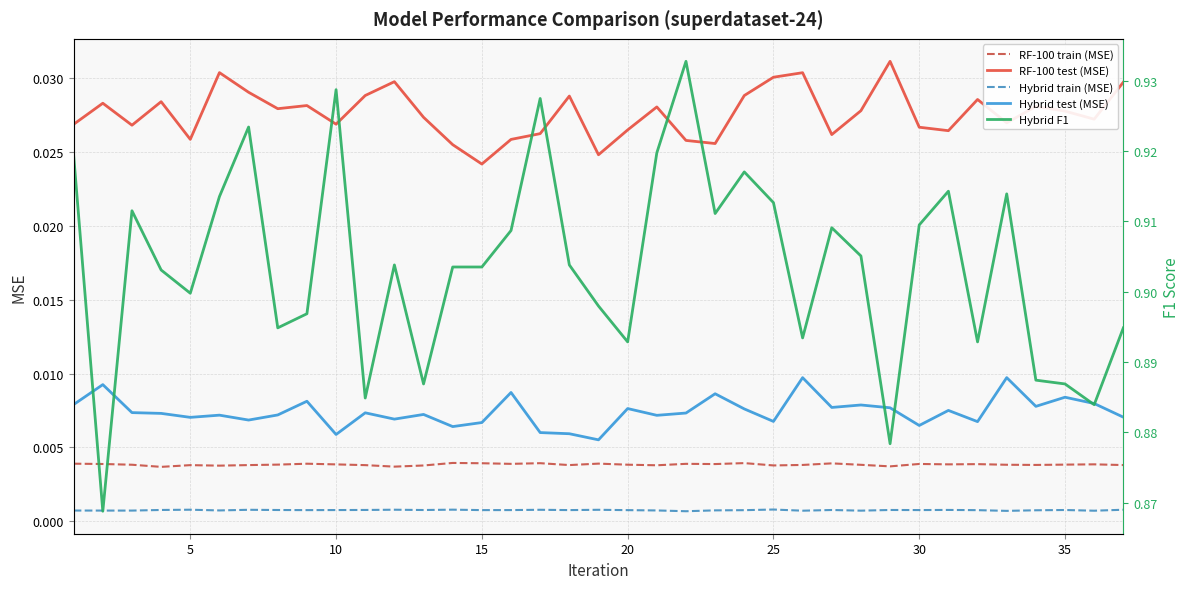

True or false: Hybrid test (MSE) and RF-100 train (MSE) intersect in this chart.

False